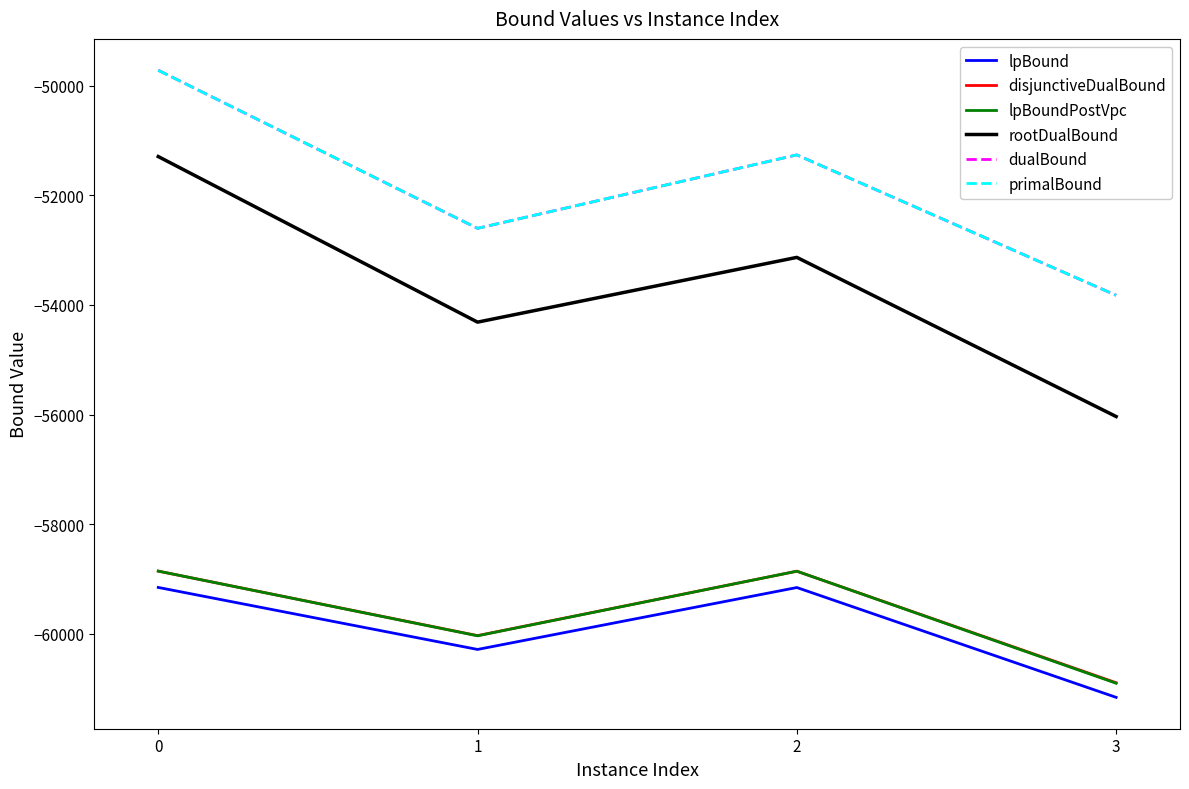

Reading left to right, transcribe all the data shown in this chart.

lpBound: -59156.8	-60288.5	-59158.4	-61163.3
disjunctiveDualBound: -58858.8	-60036.3	-58860.4	-60896.2
lpBoundPostVpc: -58858.8	-60039.3	-58860.4	-60905.5
rootDualBound: -51291.5	-54314.0	-53131.9	-56037.1
dualBound: -49716.0	-52602.0	-51261.5	-53824.0
primalBound: -49716.0	-52602.0	-51261.5	-53824.0